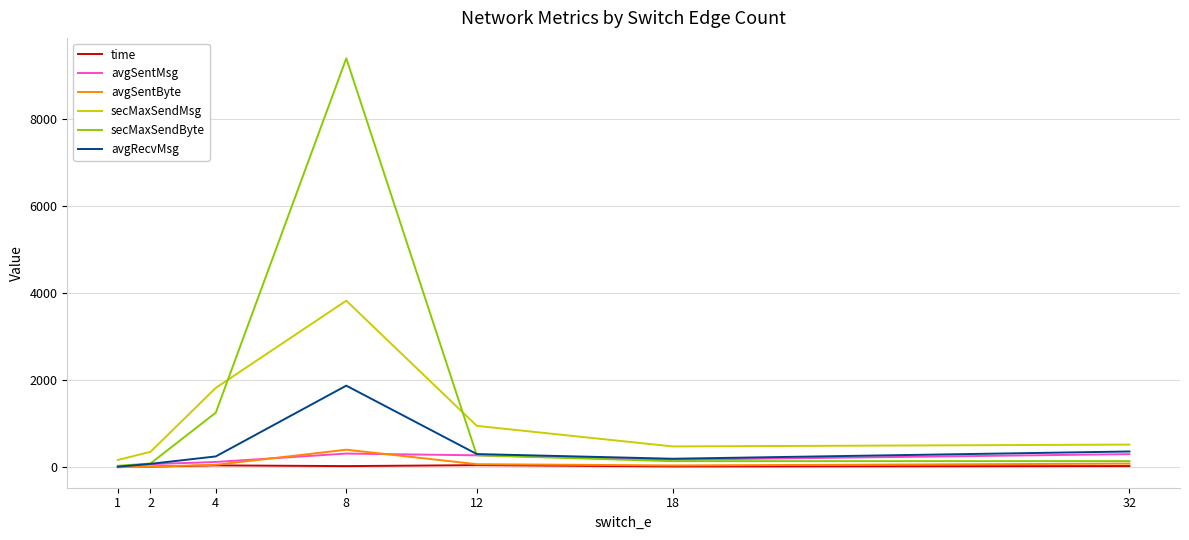

What is the total value across all series at 32?

1468.3